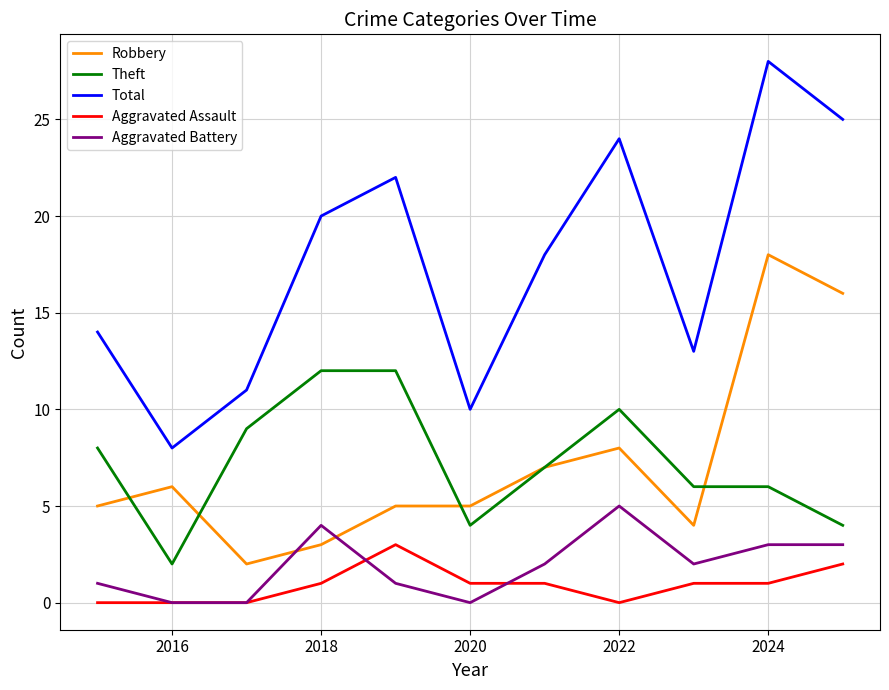

List the series in order of their peak value, highest first.

Total, Robbery, Theft, Aggravated Battery, Aggravated Assault